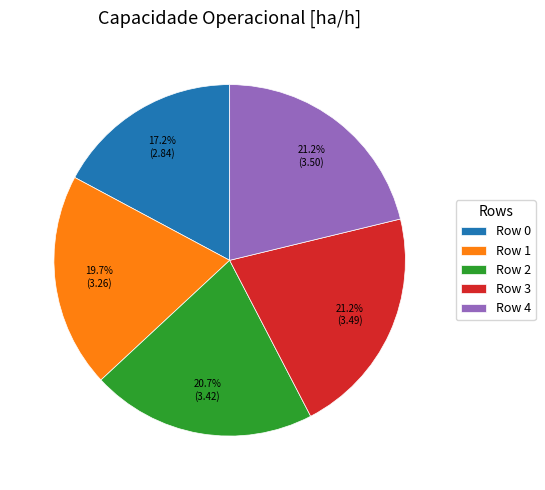

To the nearest percent, what is the combined percentage of Row 1 and Row 4?

41%